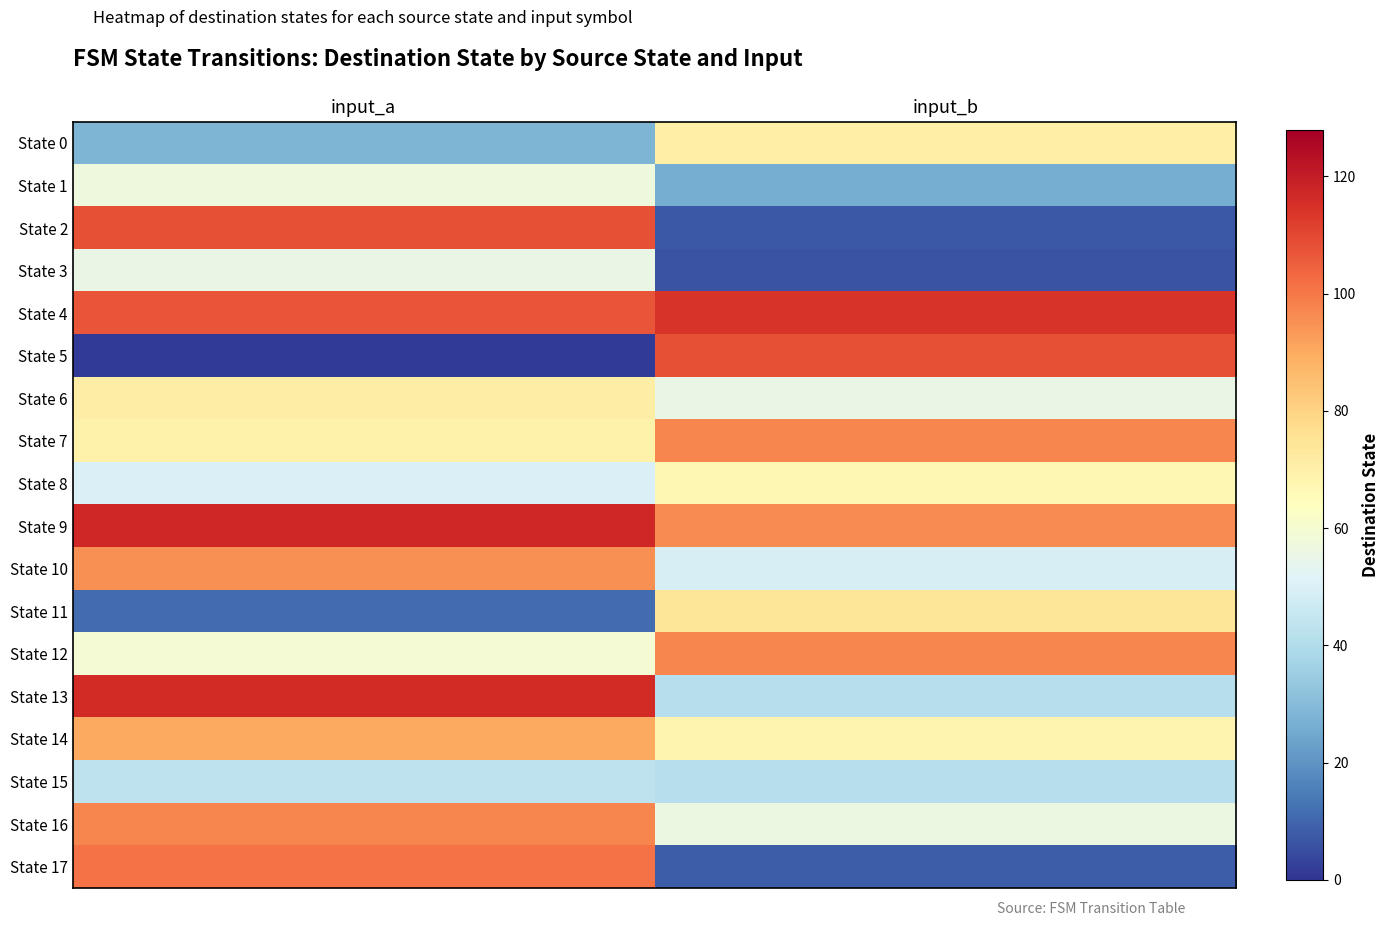

The value of State 0 at input_a is 9. True or false?

False